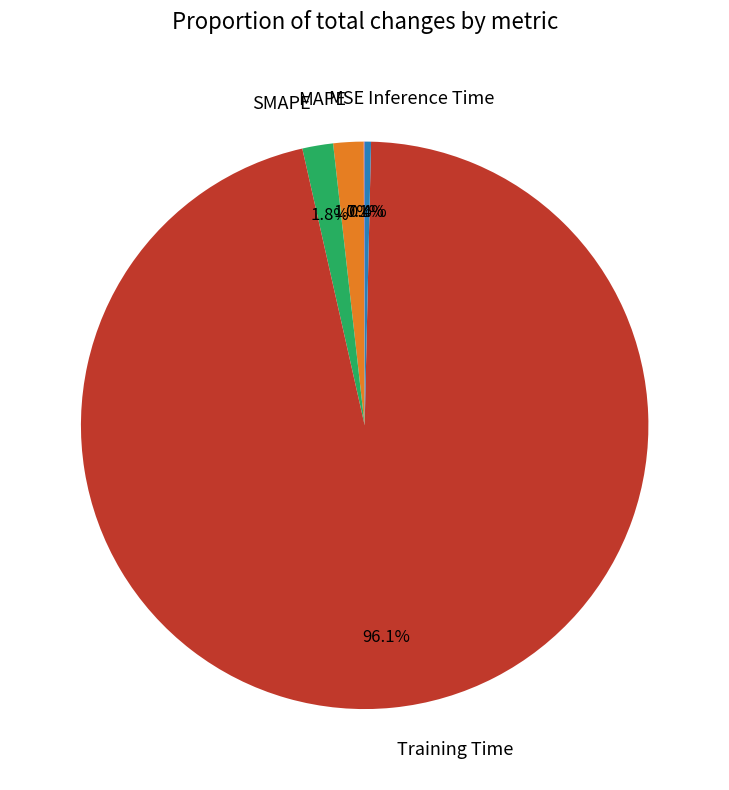

What is the largest slice in the pie chart?

Training Time